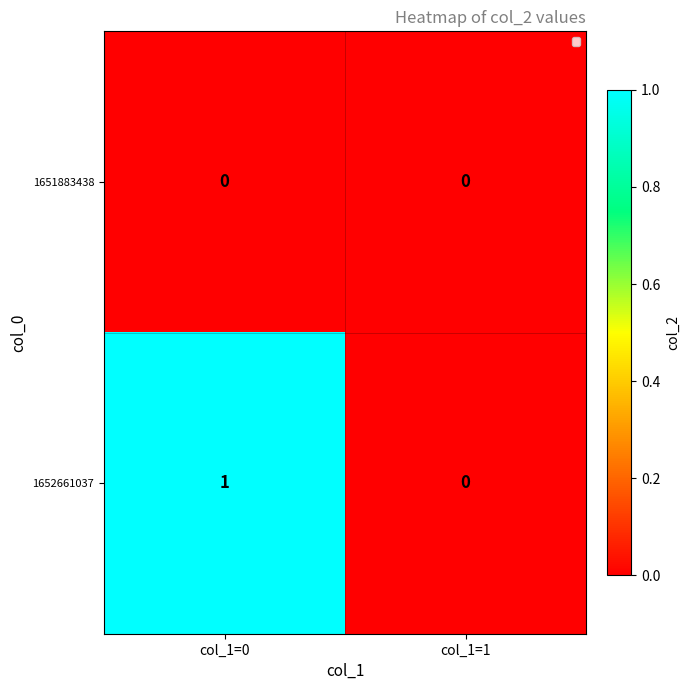

Rank the series by their average value, from highest to lowest.

1652661037, 1651883438